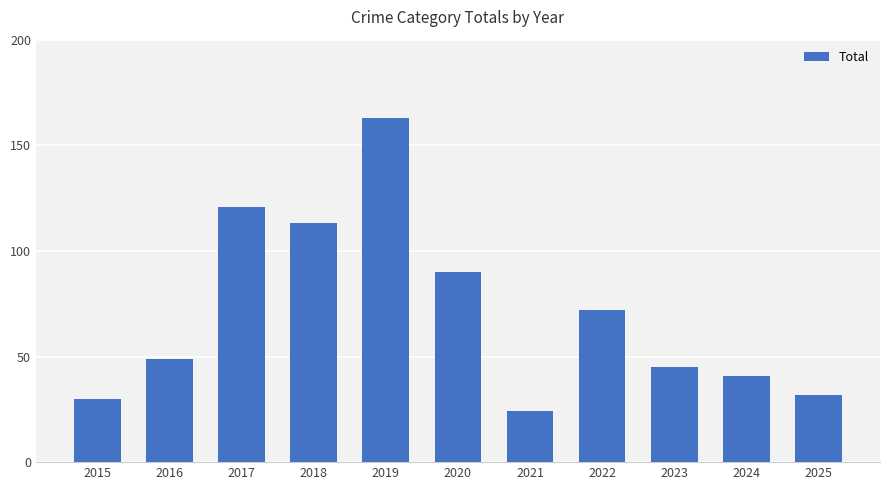

What is the average value?

71